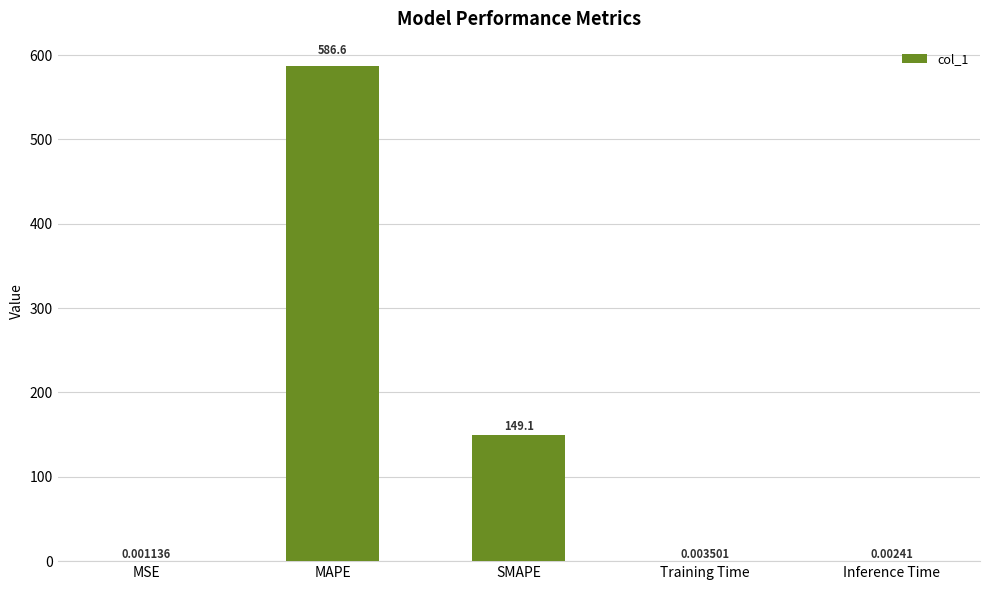

How many categories are shown in the chart?

5